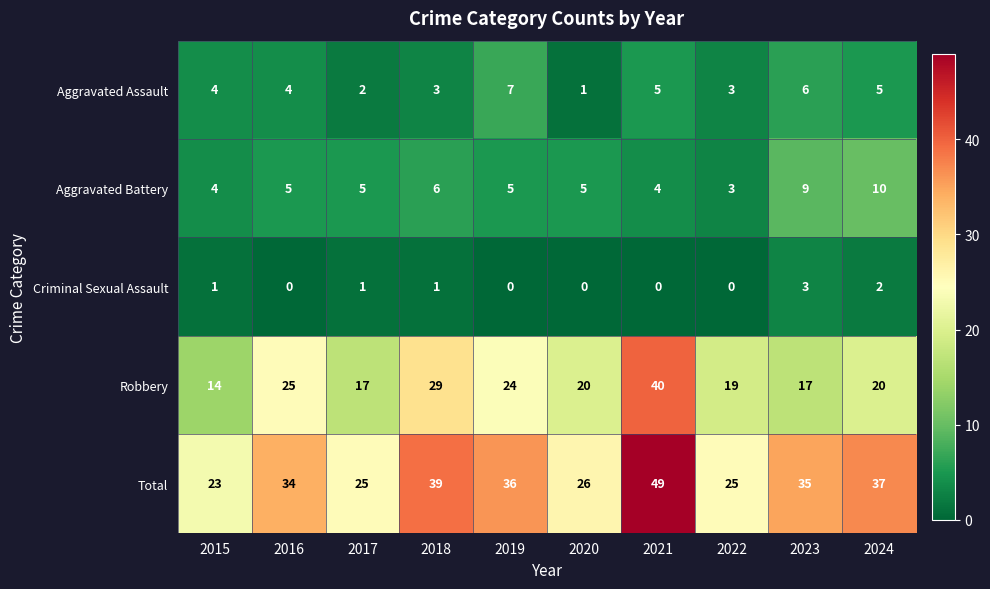

What is the difference between the second highest and second lowest values in the Aggravated Assault series?

4